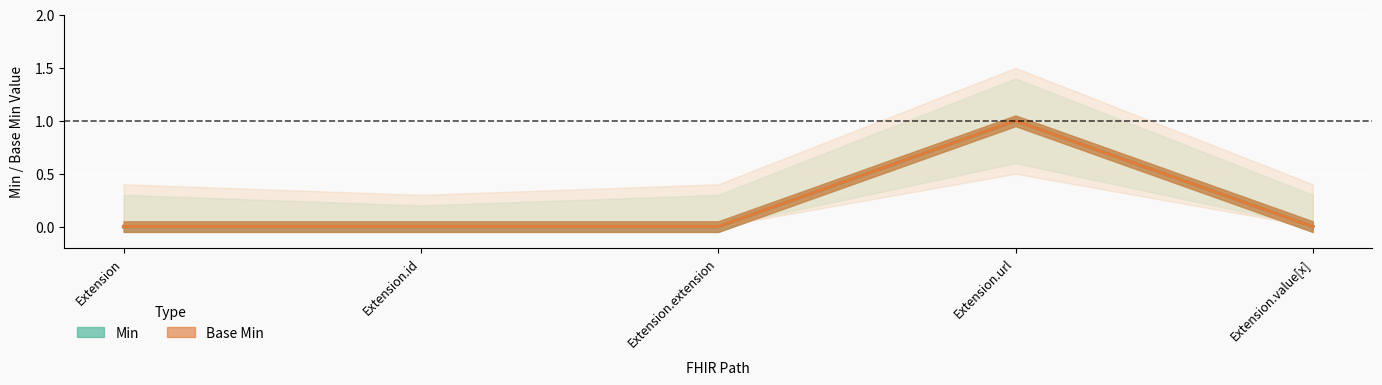

How many series are shown in this chart?

2